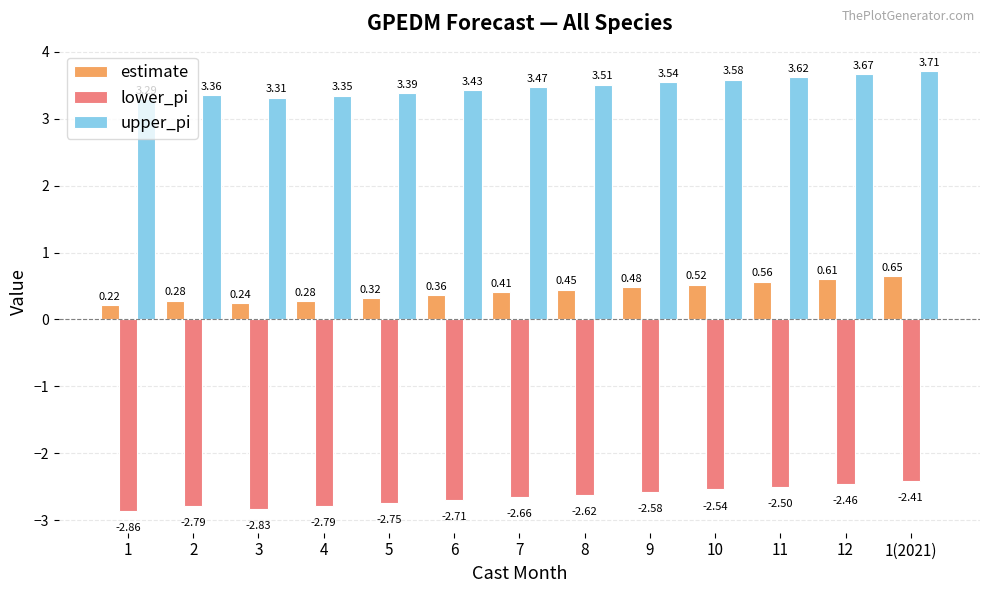

The value of lower_pi at 4 is -4.3. True or false?

False